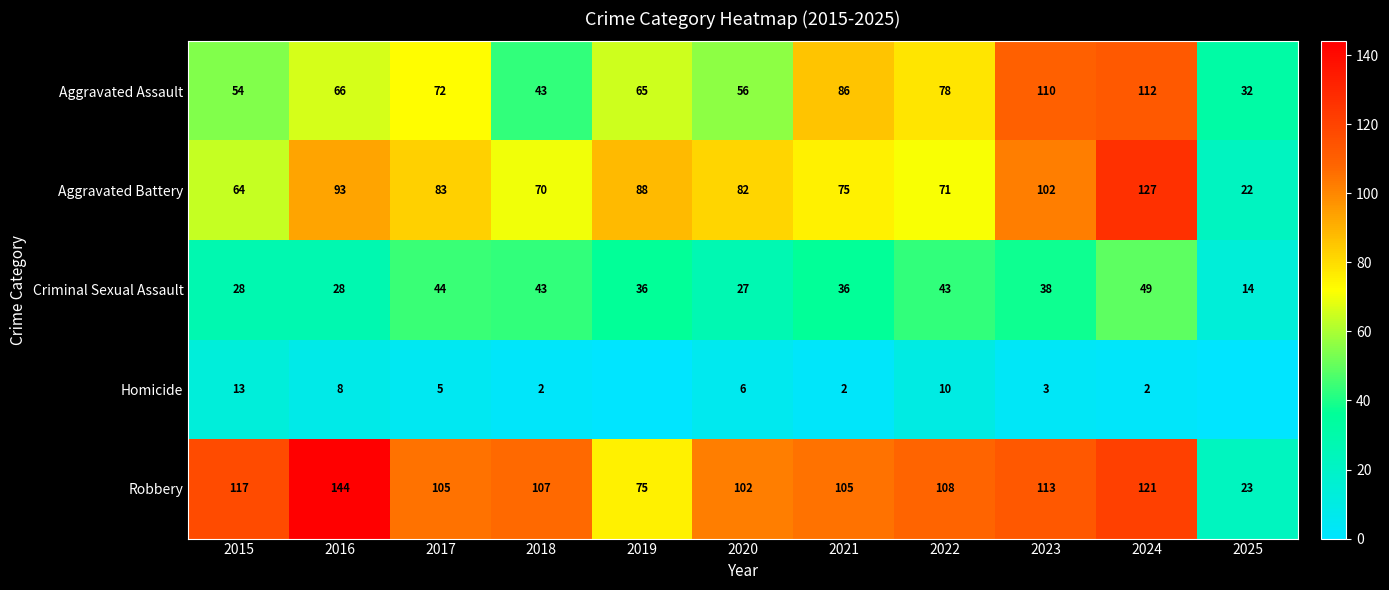

The value of Aggravated Battery at 2021 is 75. True or false?

True